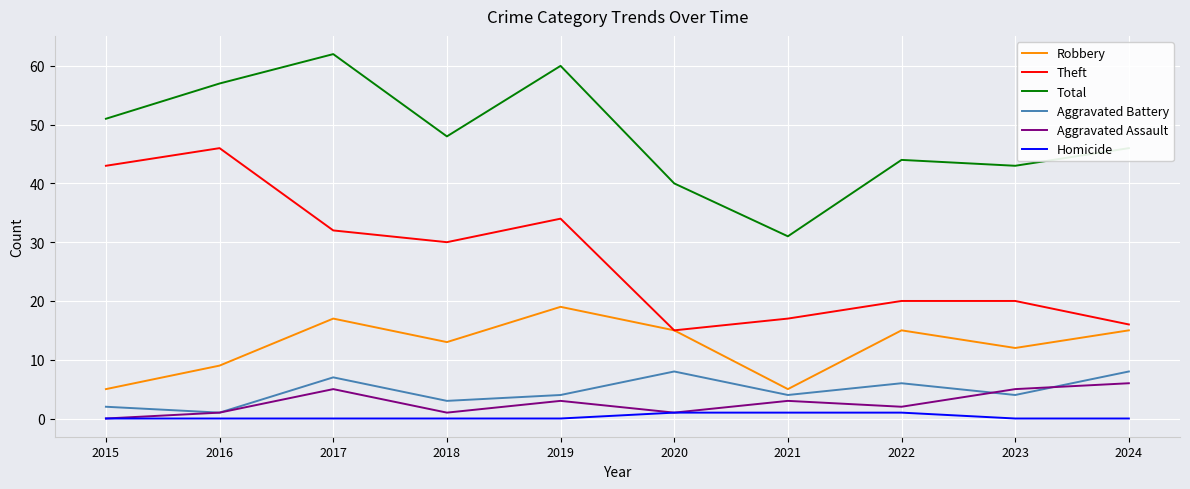

What is the minimum value for Aggravated Battery?

1